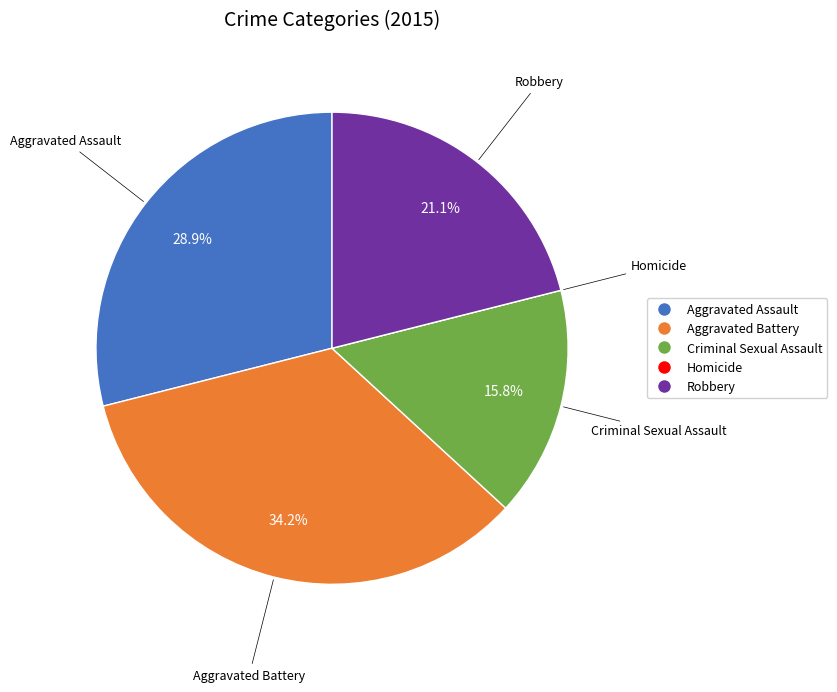

Which category has the biggest portion of the pie?

Aggravated Battery